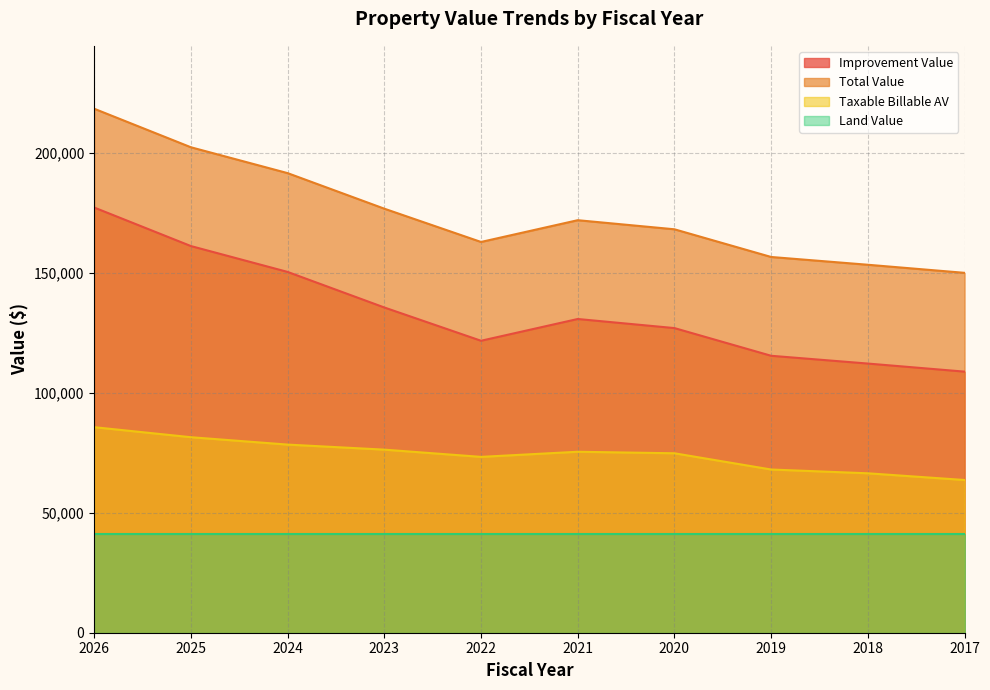

At which category is the sum across all series the highest?

2026